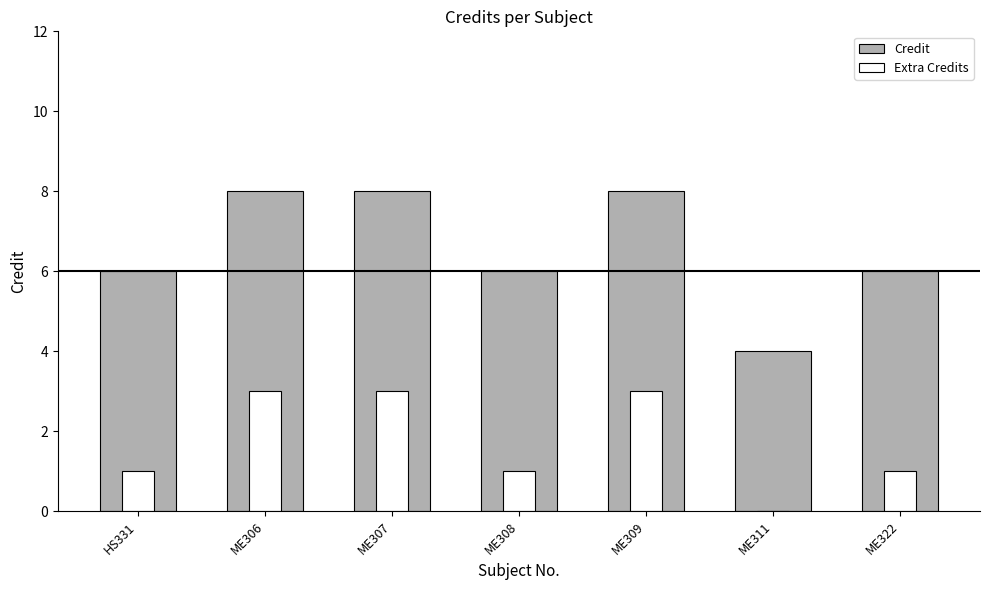

What is the difference between the maximum and minimum values in the Credit series?

4